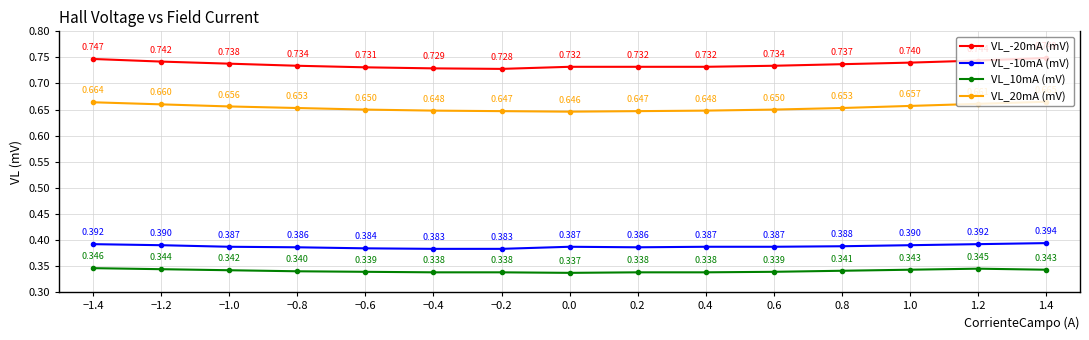

What position from the left is −0.8?

4